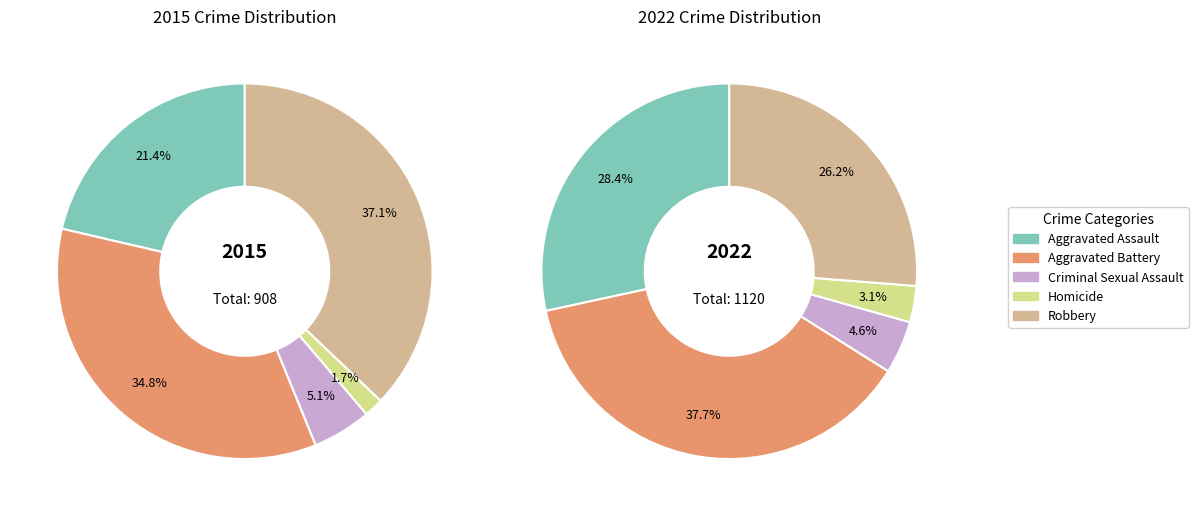

Which category has the smallest portion of the pie?

Homicide